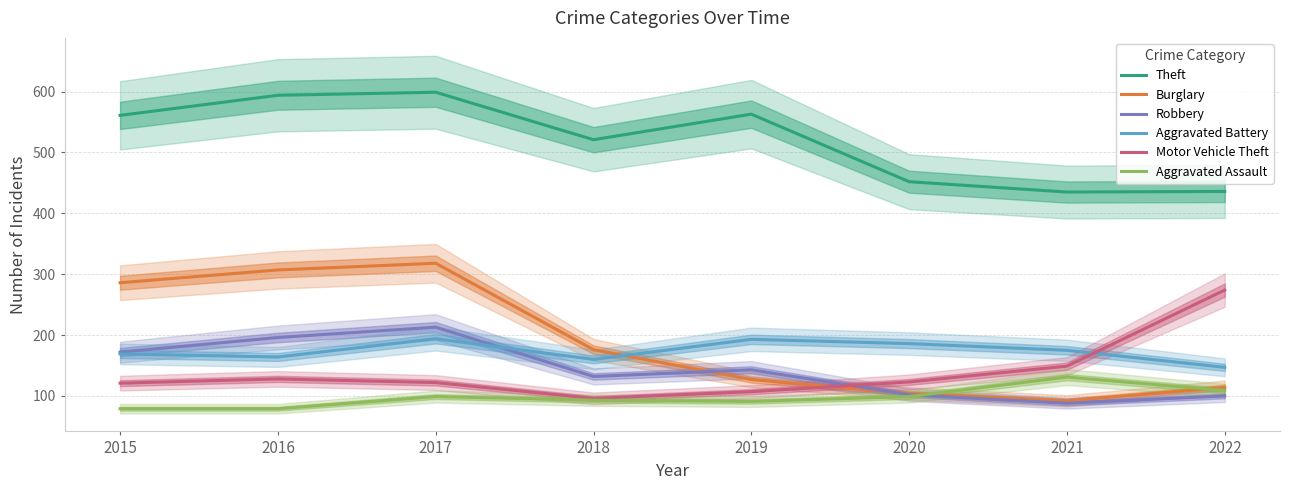

How many lines are shown in the chart?

6